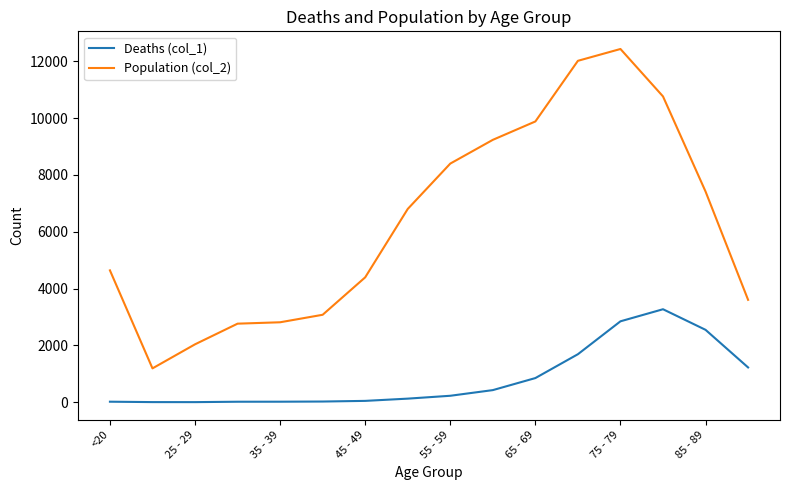

Rank the series by their maximum value, from lowest to highest.

Deaths (col_1), Population (col_2)